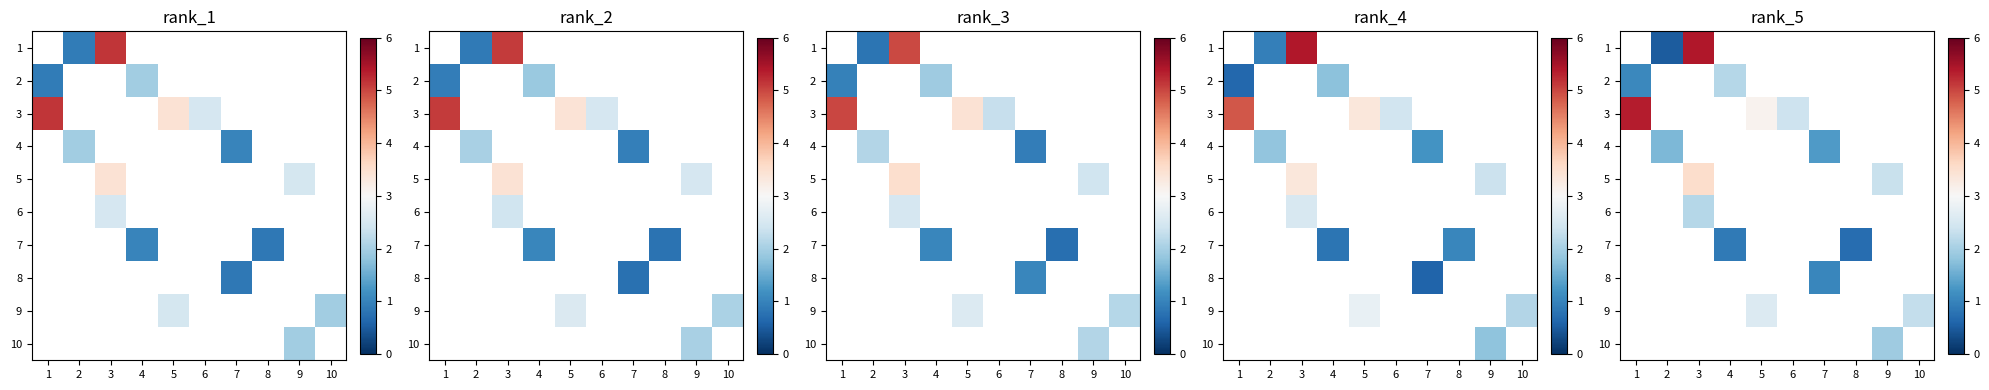

Between 2 and 4, which is larger?

4